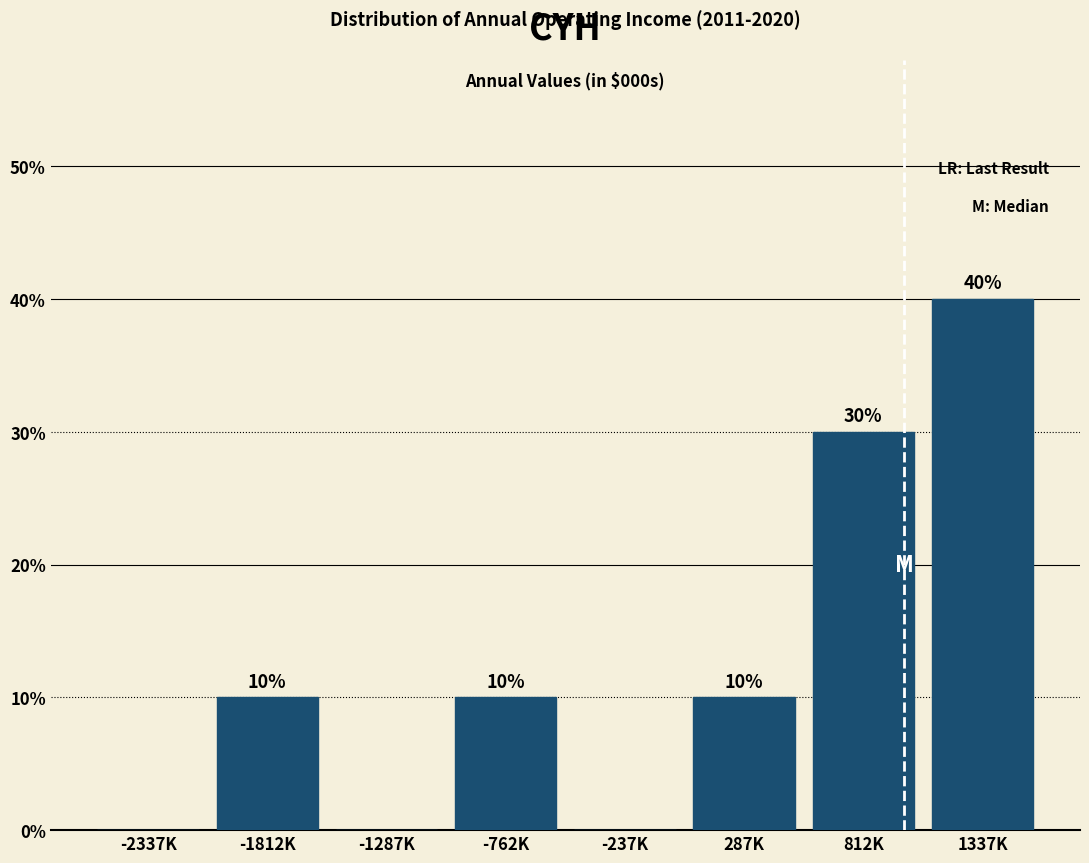

Reading left to right, transcribe all the data shown in this chart.

-2337K=0	-1812K=10	-1287K=0	-762K=10	-237K=0	287K=10	812K=30	1337K=40